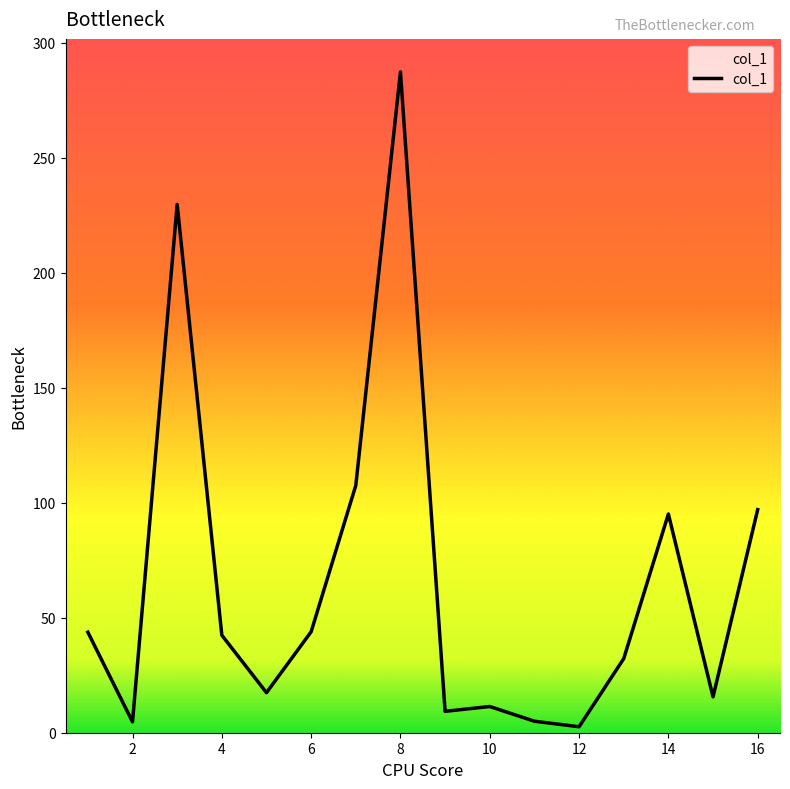

How many lines are shown in the chart?

1